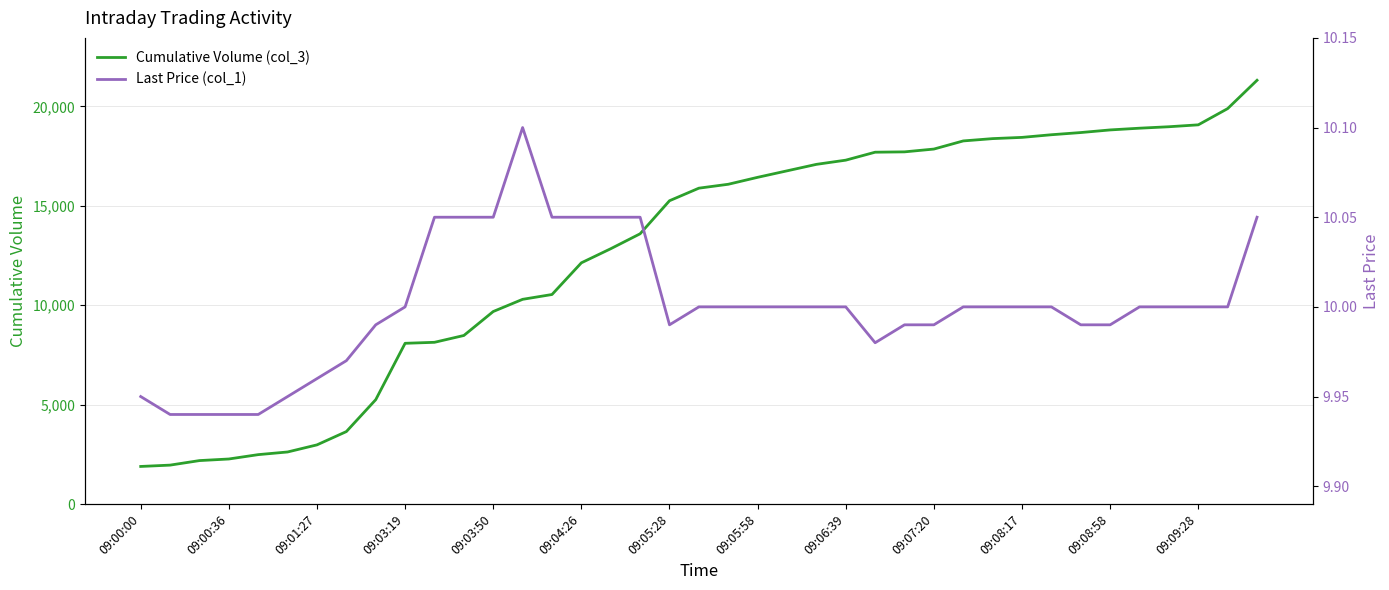

The value of Cumulative Volume (col_3) at 09:00:00 is 3349. True or false?

False